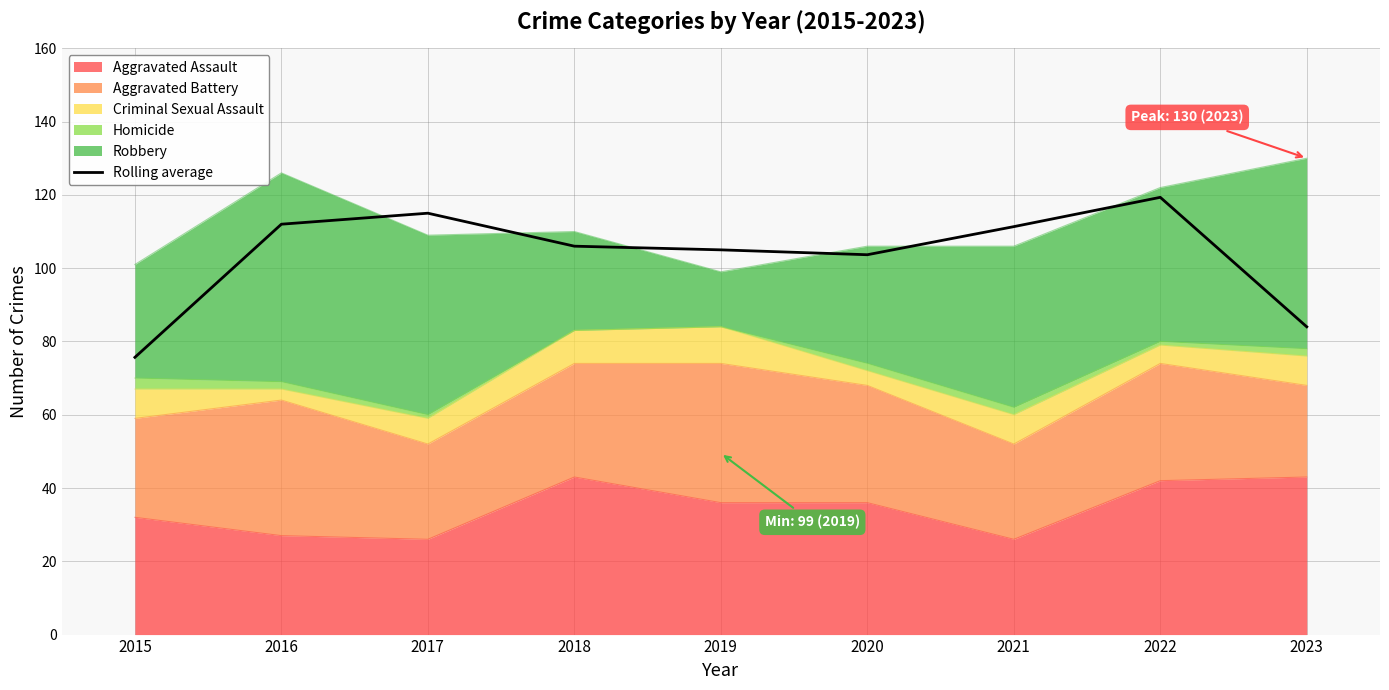

What is the difference between the maximum and minimum values?

43.7